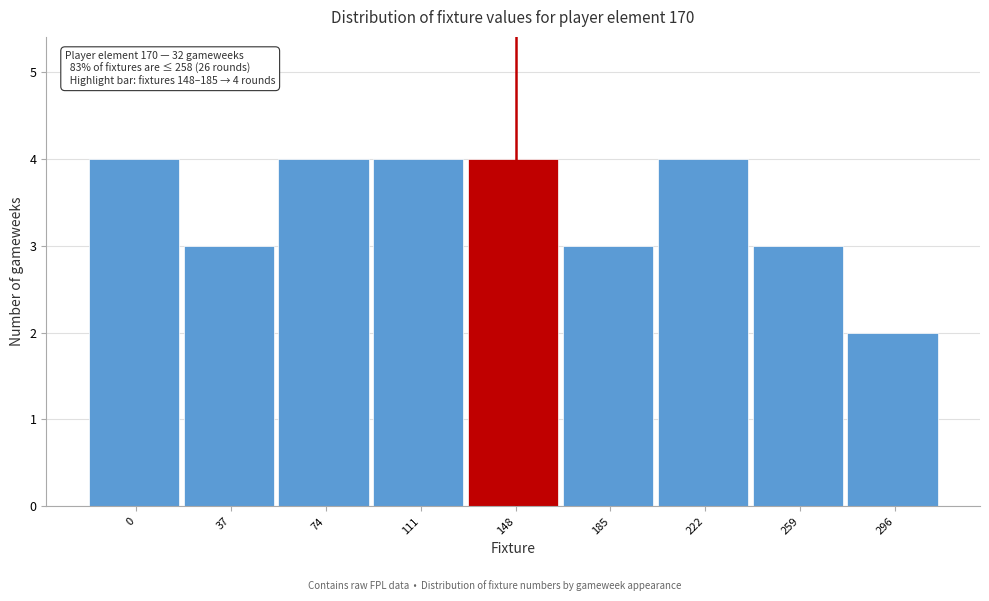

Reading right to left, what are all the values shown in this chart?

296=2	259=3	222=4	185=3	148=4	111=4	74=4	37=3	0=4